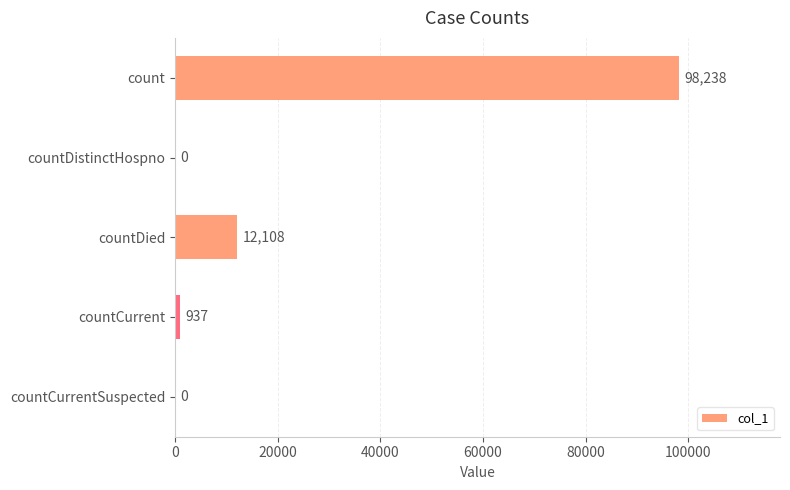

What is the sum of all values?

111283